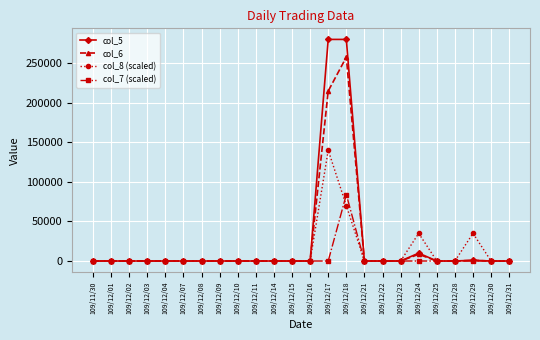

True or false: col_7 (scaled) has more than 0 points higher than both neighbors.

True